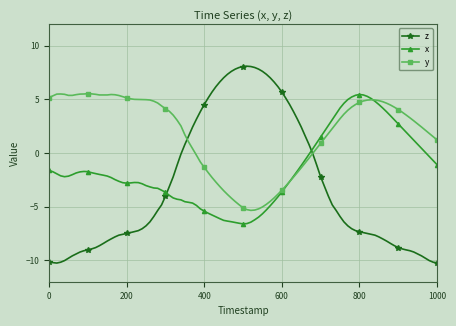

Which series has the largest total across all categories?

y